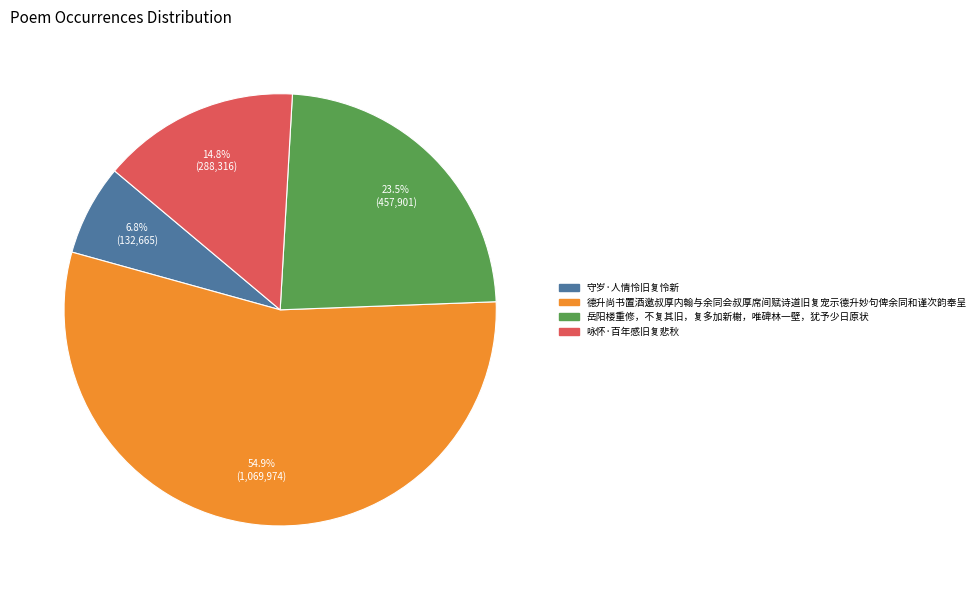

To the nearest percent, what percentage of the pie is 守岁·人情怜旧复怜新?

7%